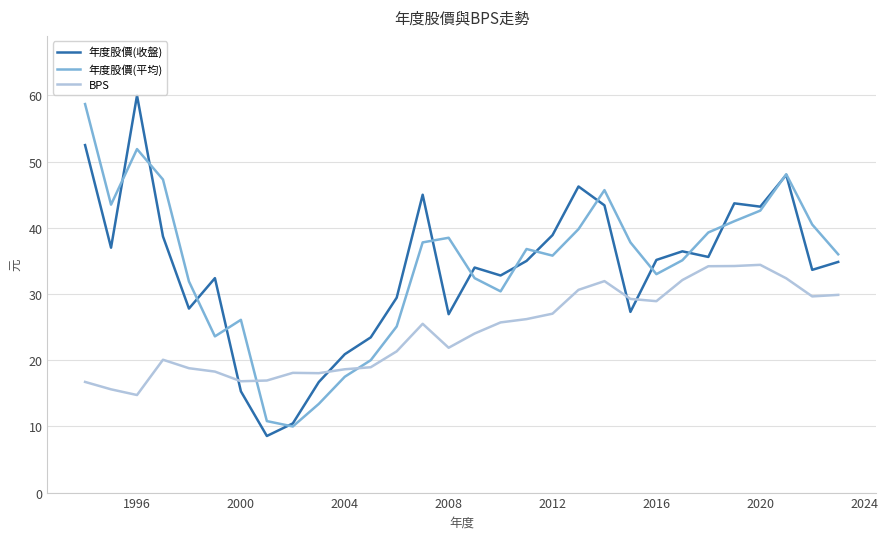

Which series has the largest range (max minus min)?

年度股價(收盤)